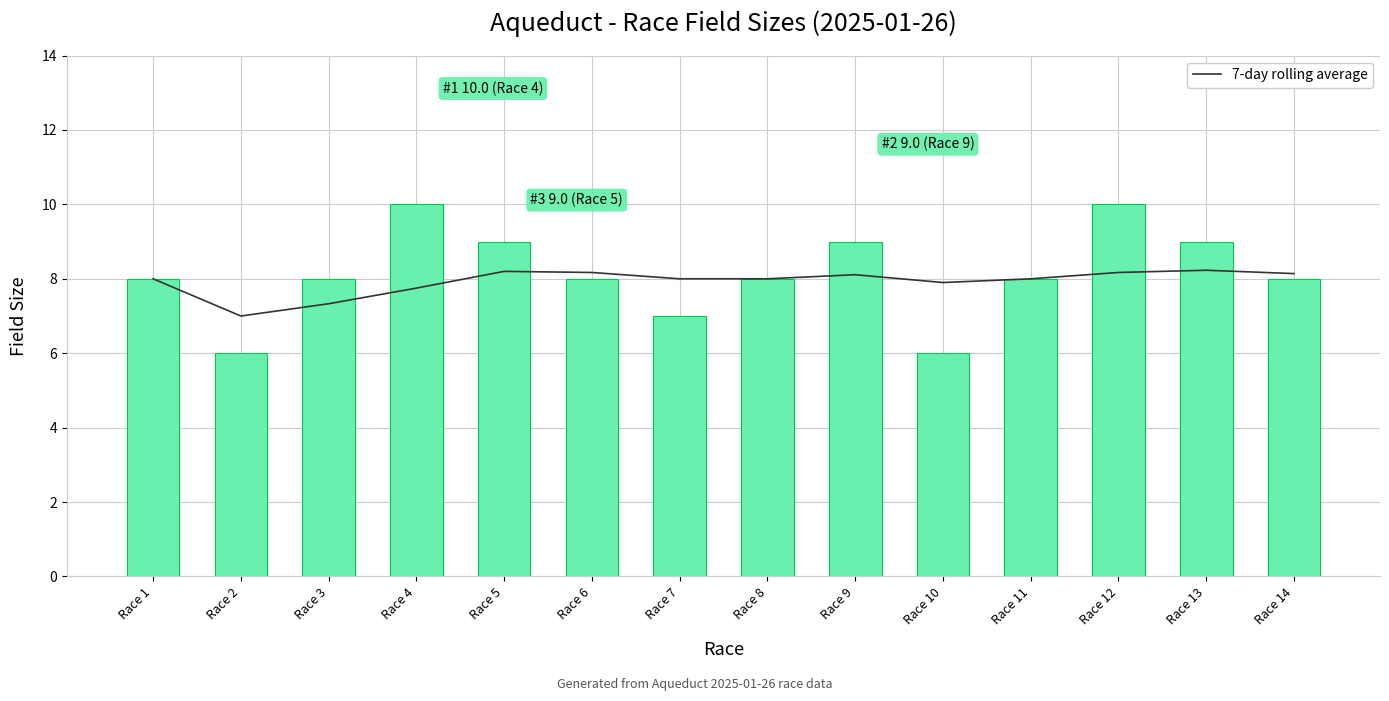

Between Race 1 and Race 14, which is larger?

Race 14